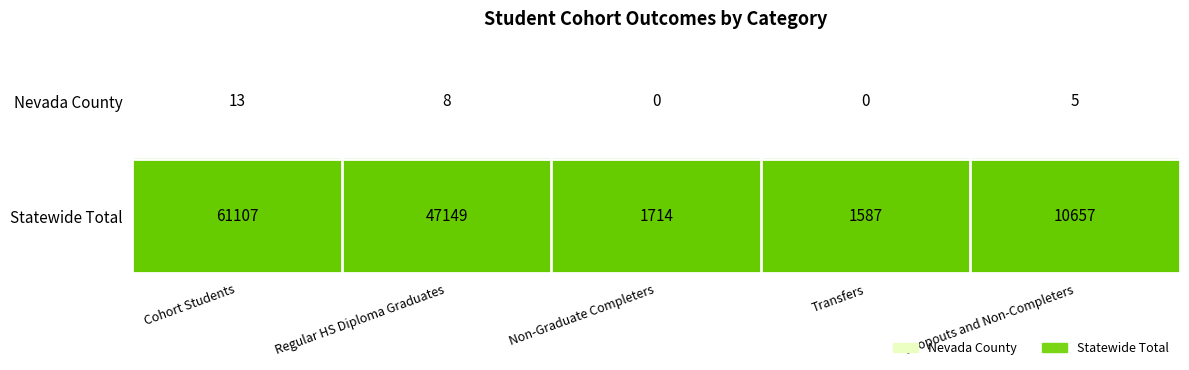

How many categories are shown in the chart?

5